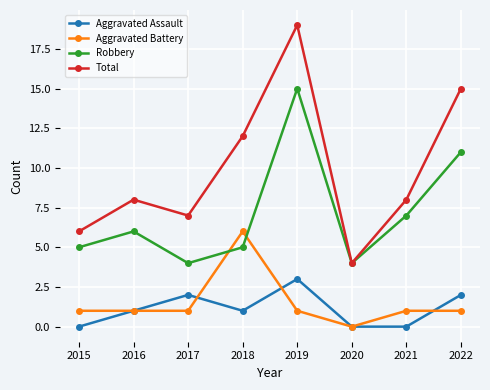

What is the average value of the Aggravated Battery series?

2